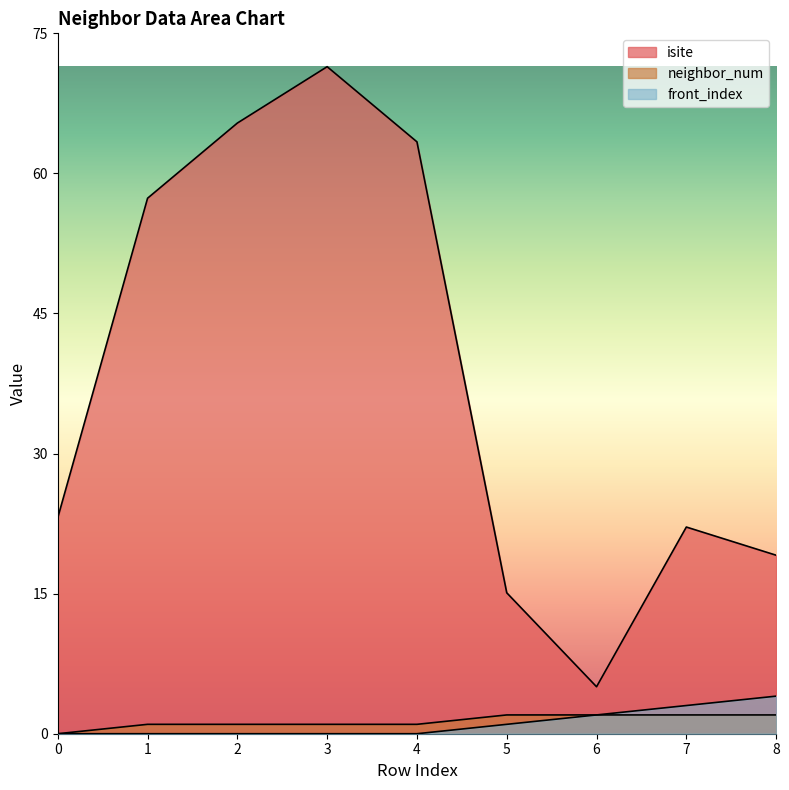

Between 1 and 8, which series saw the biggest shift?

isite